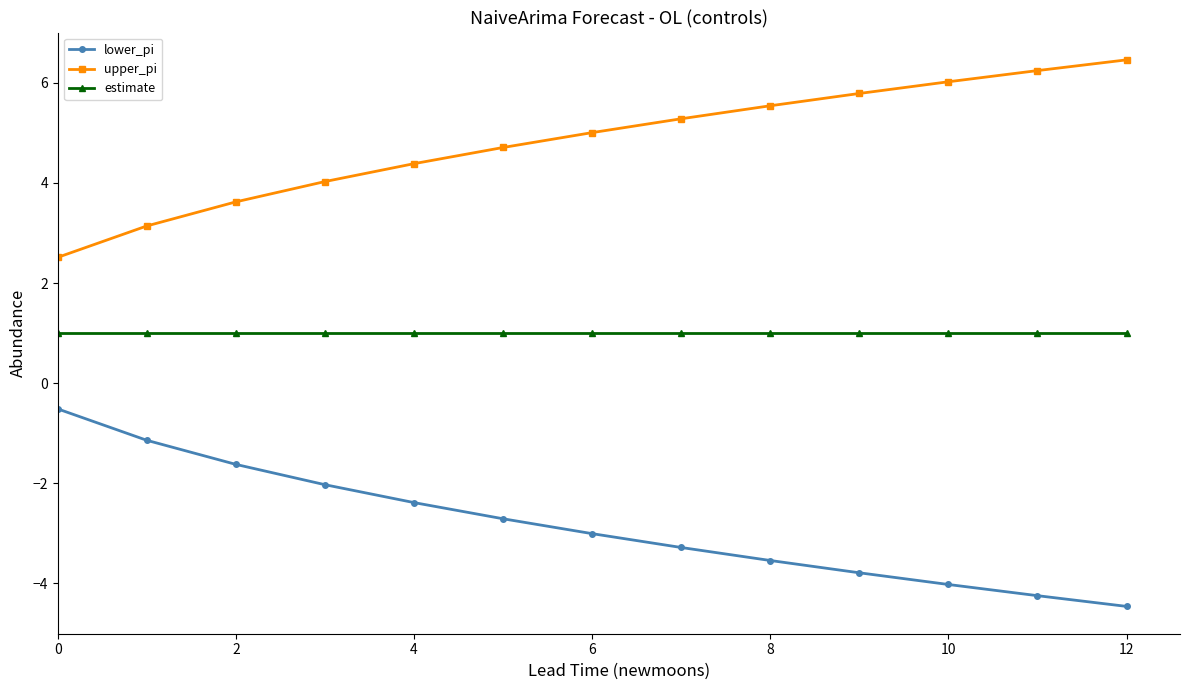

True or false: lower_pi and upper_pi cross at least once.

False